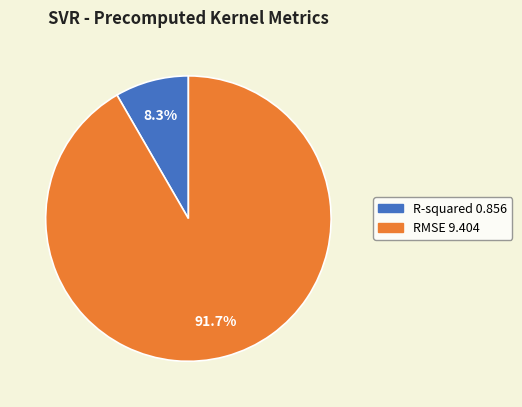

Which category has the smallest portion of the pie?

R-squared